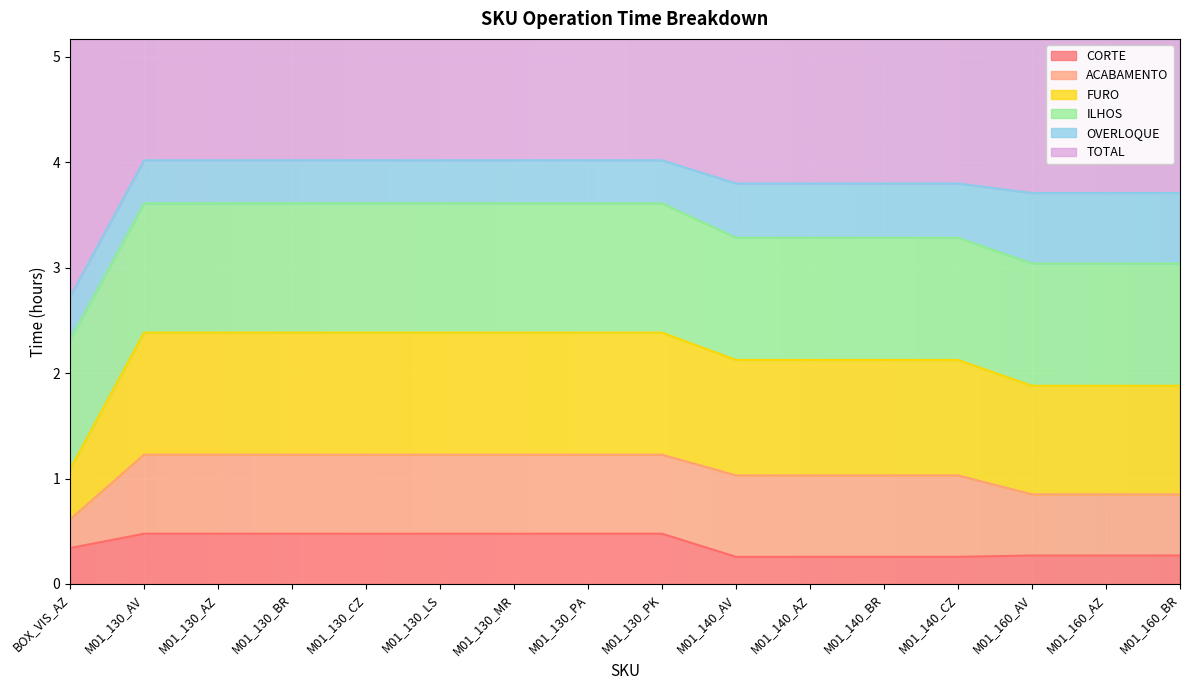

What are all the series names shown in the legend?

CORTE, ACABAMENTO, FURO, ILHOS, OVERLOQUE, TOTAL